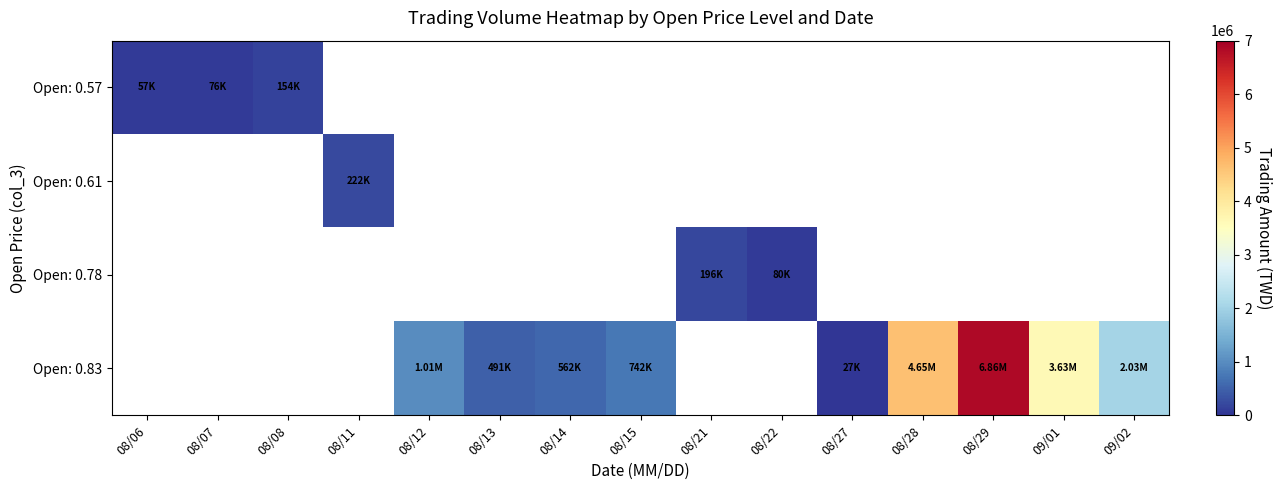

What is the difference between the maximum and minimum values in the Open: 0.83 series?

6862660